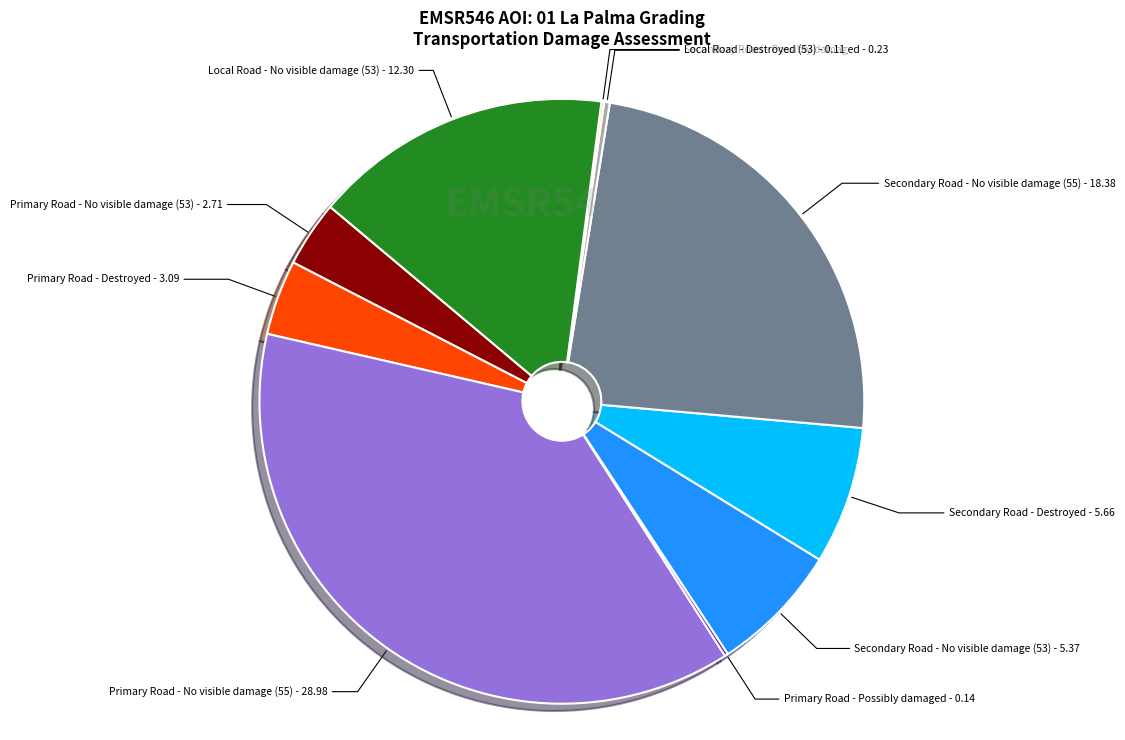

Do Primary Road - No visible damage (53) and Secondary Road - Destroyed together represent more than half of the pie?

No